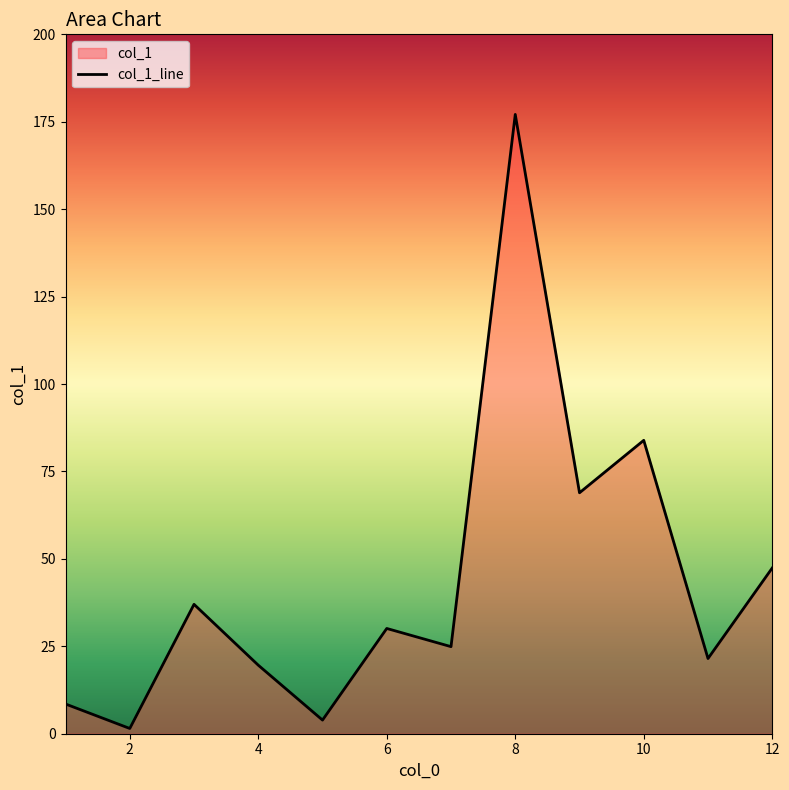

At which category does the chart reach its peak across all series?

8